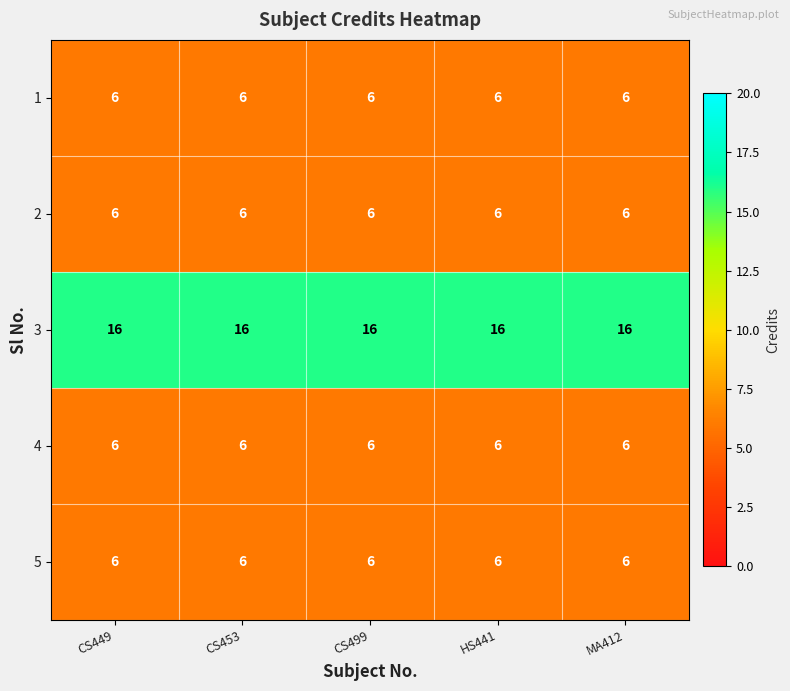

What is the sum of all 1 values?

30